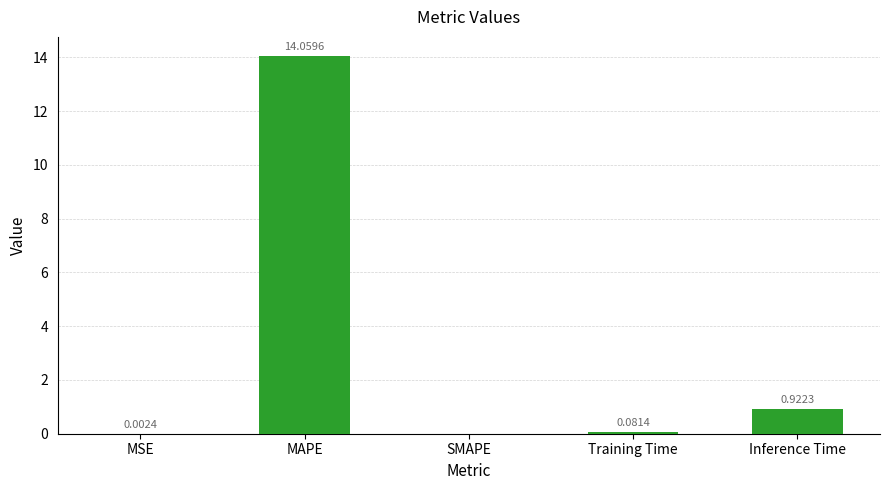

Which has a higher value, MAPE or Training Time?

MAPE